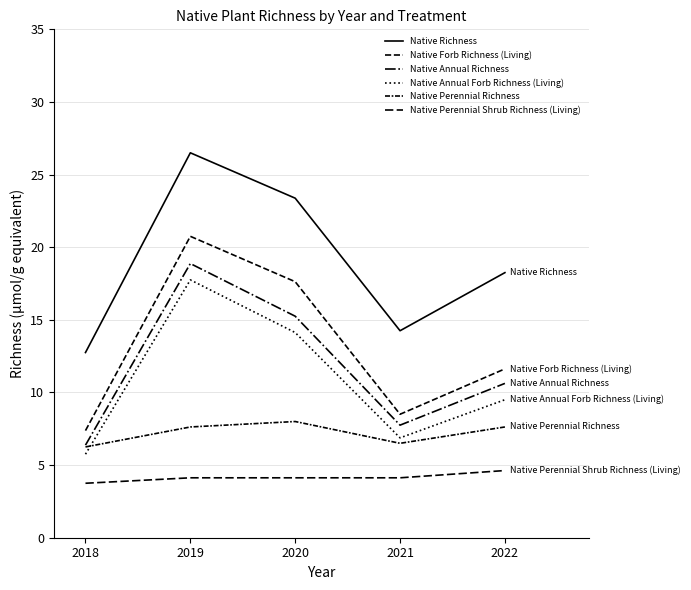

Does the chart display data point markers on the line(s)?

No